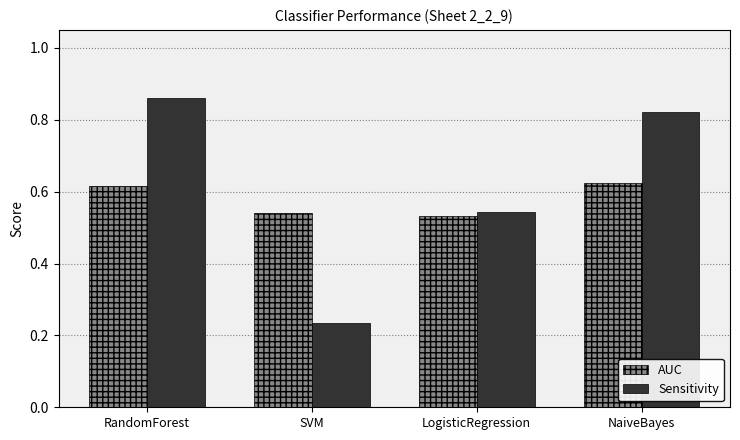

At which category is the sum across all series the highest?

RandomForest